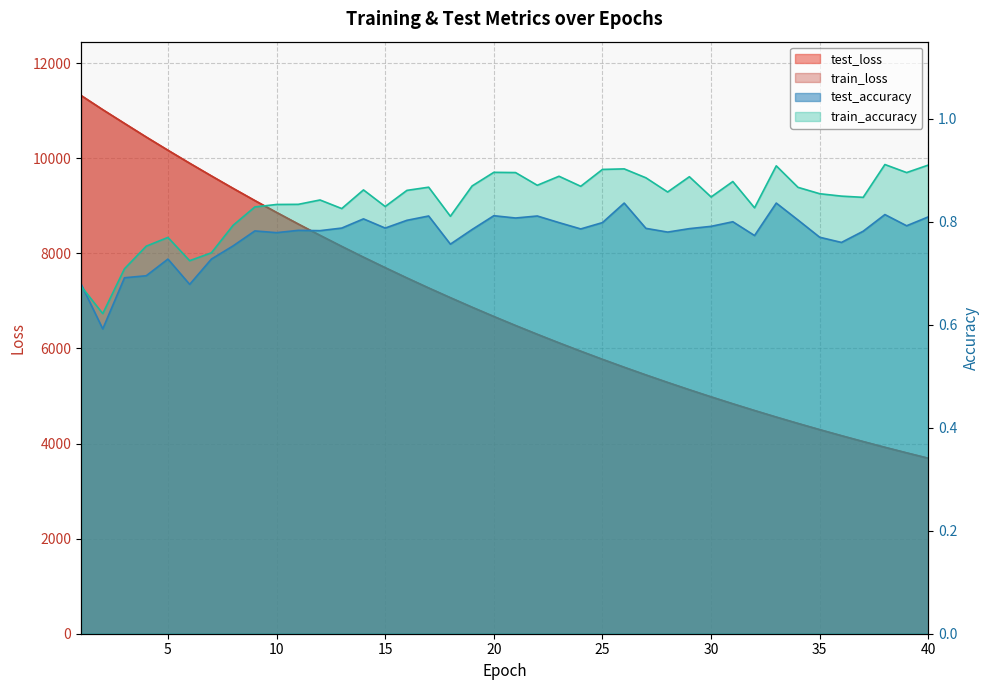

Reading right to left, extract all data points from this chart.

test_loss: 3689.1	3803.0	3919.8	4040.1	4163.9	4290.9	4421.3	4555.2	4693.3	4834.8	4980.5	5130.0	5283.6	5441.3	5603.1	5769.5	5940.5	6115.8	6296.0	6480.8	6670.5	6865.5	7066.1	7270.5	7481.0	7697.1	7917.8	8144.8	8377.2	8615.0	8859.4	9108.9	9365.2	9627.3	9893.9	10167.1	10445.3	10731.9	11019.9	11318.9
train_loss: 3688.6	3802.4	3919.3	4039.6	4163.3	4290.2	4420.6	4554.6	4692.7	4834.1	4979.8	5129.1	5282.9	5440.4	5602.3	5768.8	5939.7	6115.1	6295.3	6480.1	6669.9	6864.8	7065.1	7269.8	7480.2	7696.2	7917.1	8144.0	8376.3	8614.2	8858.3	9107.8	9364.0	9626.2	9892.9	10165.6	10444.0	10730.6	11019.0	11318.1
test_accuracy: 0.8	0.8	0.8	0.8	0.8	0.8	0.8	0.8	0.8	0.8	0.8	0.8	0.8	0.8	0.8	0.8	0.8	0.8	0.8	0.8	0.8	0.8	0.8	0.8	0.8	0.8	0.8	0.8	0.8	0.8	0.8	0.8	0.8	0.7	0.7	0.7	0.7	0.7	0.6	0.7
train_accuracy: 0.9	0.9	0.9	0.8	0.8	0.9	0.9	0.9	0.8	0.9	0.8	0.9	0.9	0.9	0.9	0.9	0.9	0.9	0.9	0.9	0.9	0.9	0.8	0.9	0.9	0.8	0.9	0.8	0.8	0.8	0.8	0.8	0.8	0.7	0.7	0.8	0.8	0.7	0.6	0.7